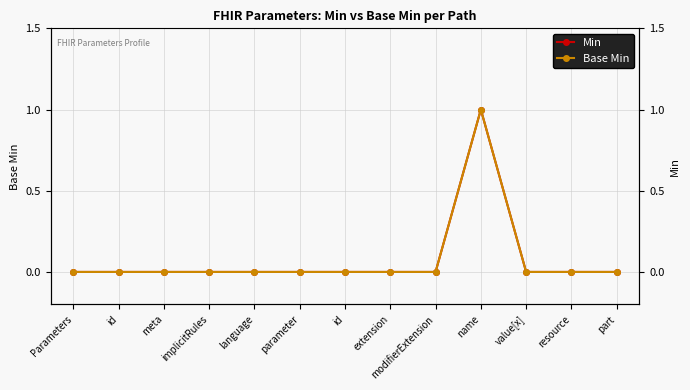

Rank the categories by Base Min value from lowest to highest.

Parameters, id, meta, implicitRules, language, parameter, id, extension, modifierExtension, value[x], resource, part, name